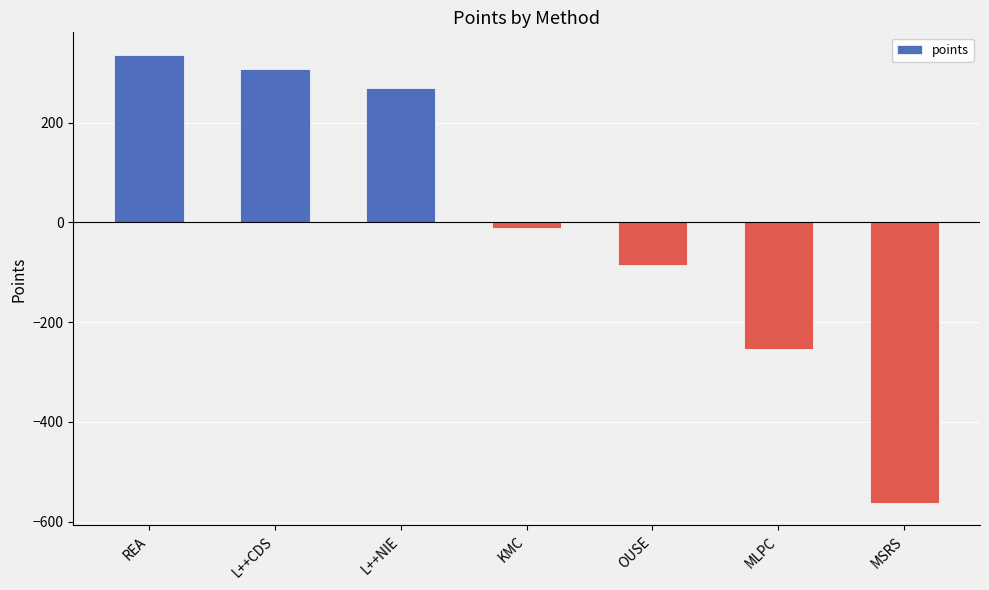

Is it true that the value at MSRS is -837.9?

False